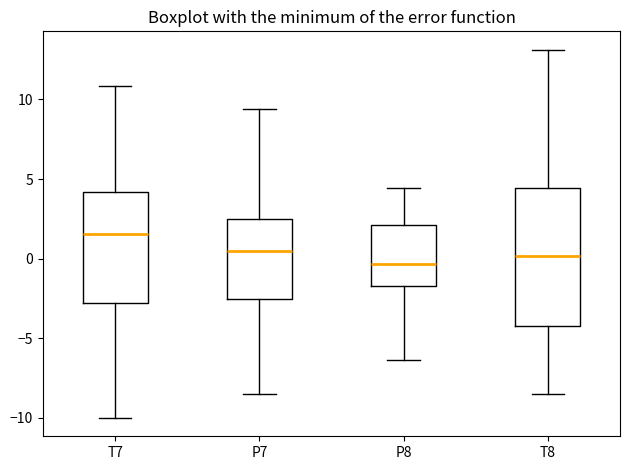

Reading left to right, read every box against the y-axis: the position of its median line, the range the box covers, and the ends of its whiskers. The values are not printed on the chart, so give them approximately, as read against the axis.

T7: median 1.5, box -3.0 to 4.0, whiskers -10.0 to 11.0
P7: median 0.5, box -2.5 to 2.5, whiskers -8.5 to 9.5
P8: median -0.5, box -1.5 to 2.0, whiskers -6.5 to 4.5
T8: median 0.0, box -4.0 to 4.5, whiskers -8.5 to 13.0